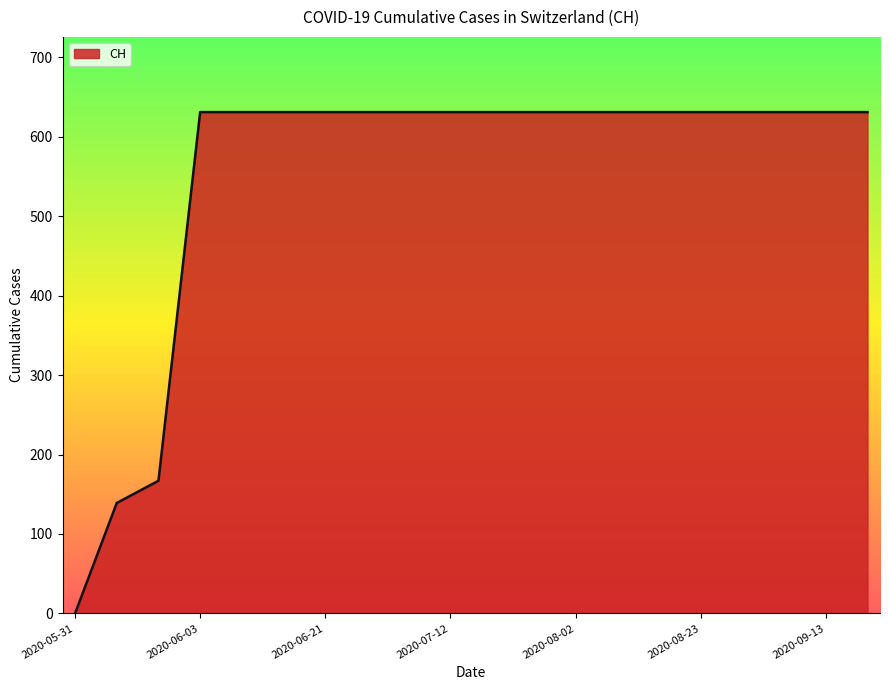

What is the maximum value shown in the chart?

631